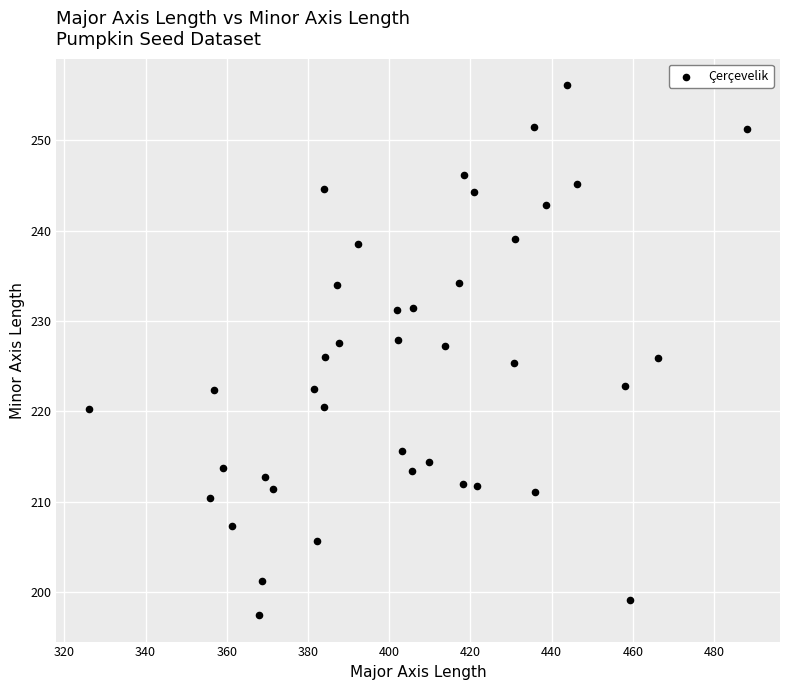

What is the range of Y values (max minus min)?

58.6